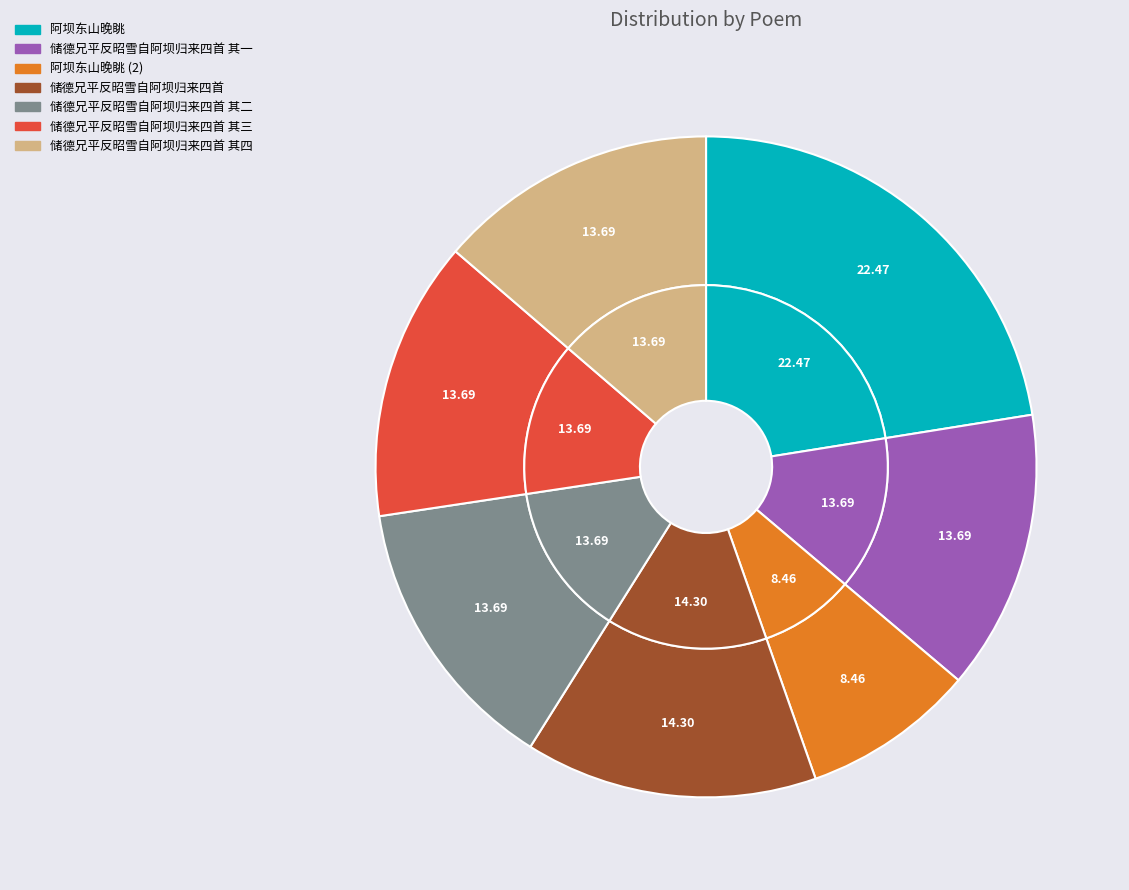

True or false: 储德兄平反昭雪自阿坝归来四首 其一 accounts for 14% of the total.

True